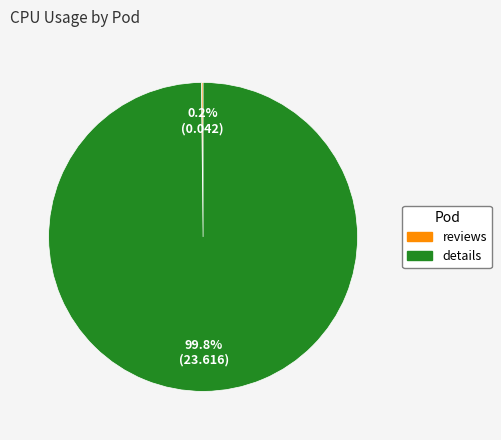

True or false: details accounts for 100% of the total.

True